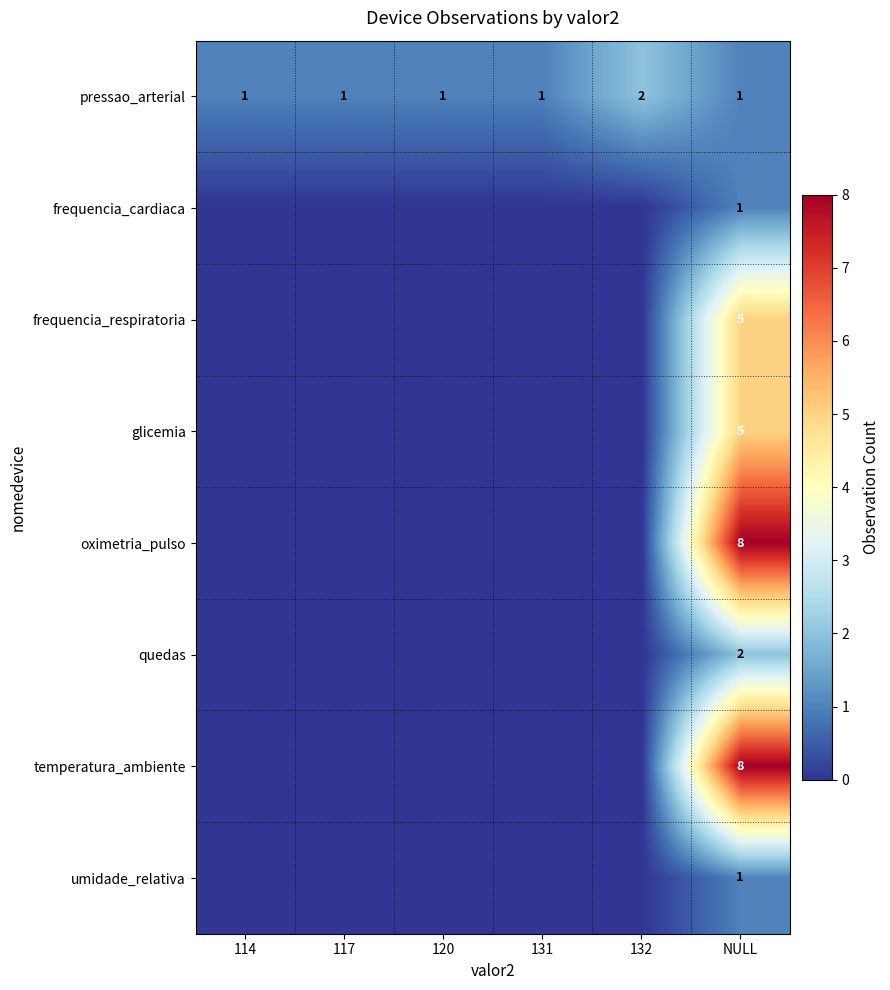

Which category has the highest value in the pressao_arterial series?

132